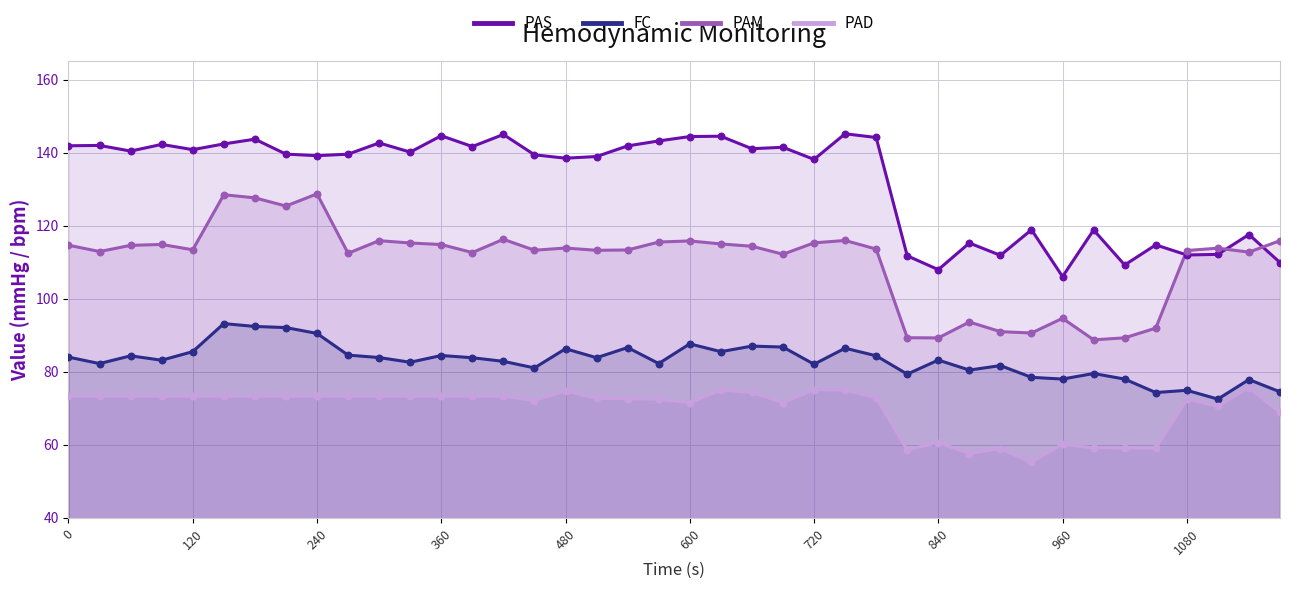

Which series has the largest total across all categories?

PAS